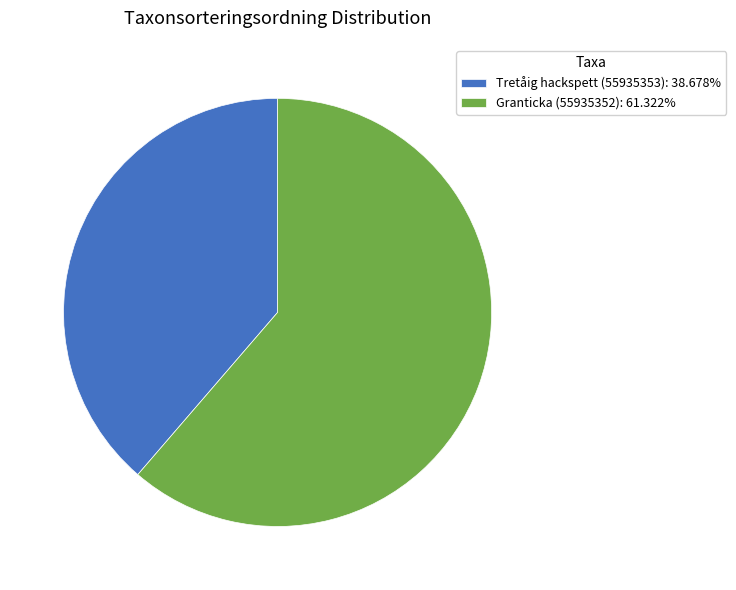

Which slice represents more than half of the pie?

Granticka (55935352)